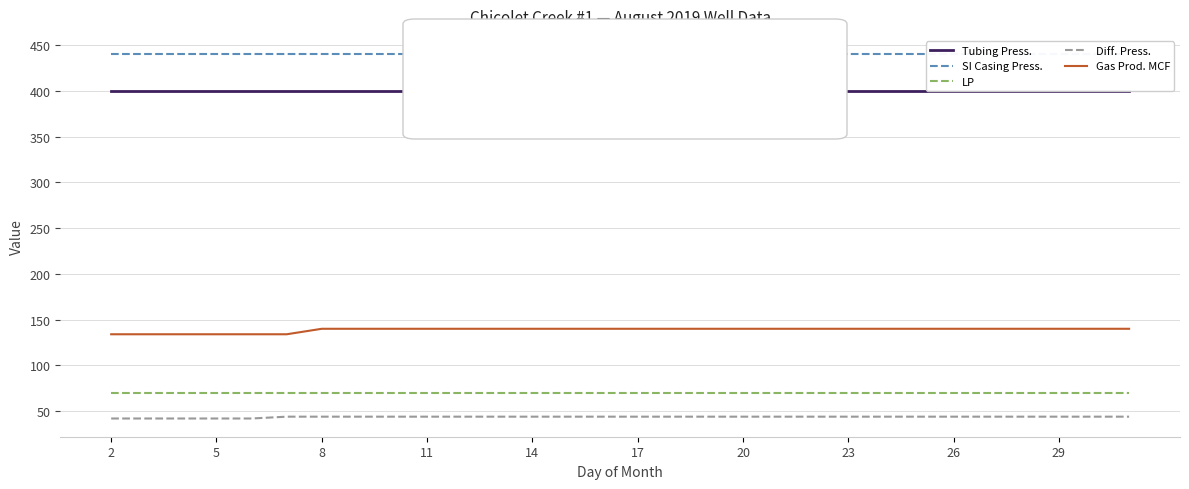

Where is Diff. Press. nearest to the value 43?

2